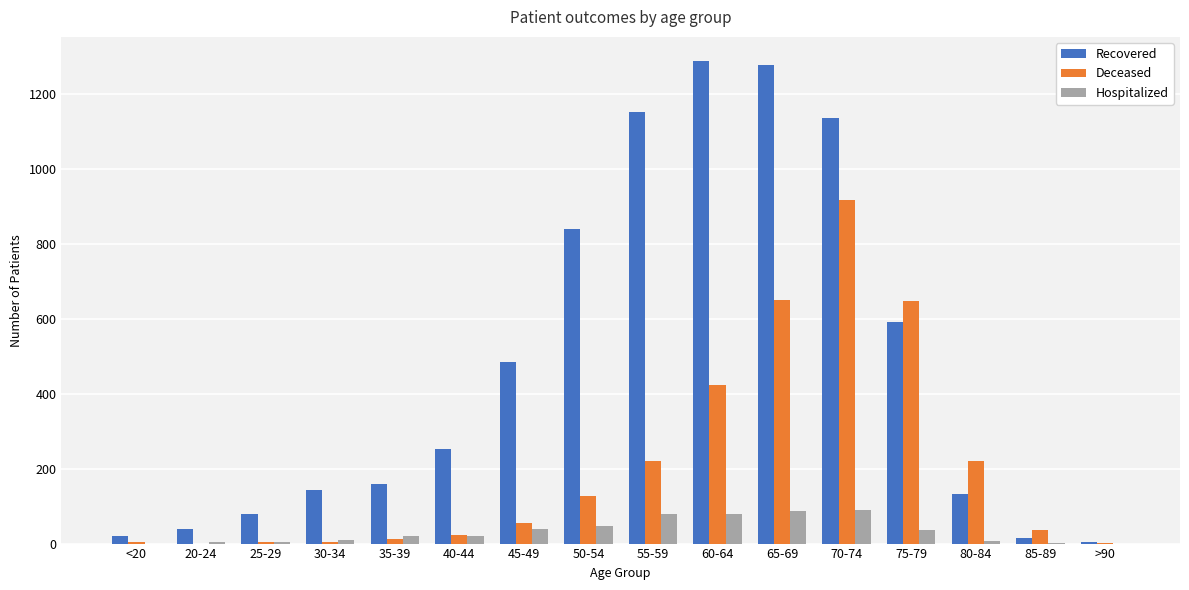

Between 50-54 and 85-89, which series saw the biggest shift?

Recovered